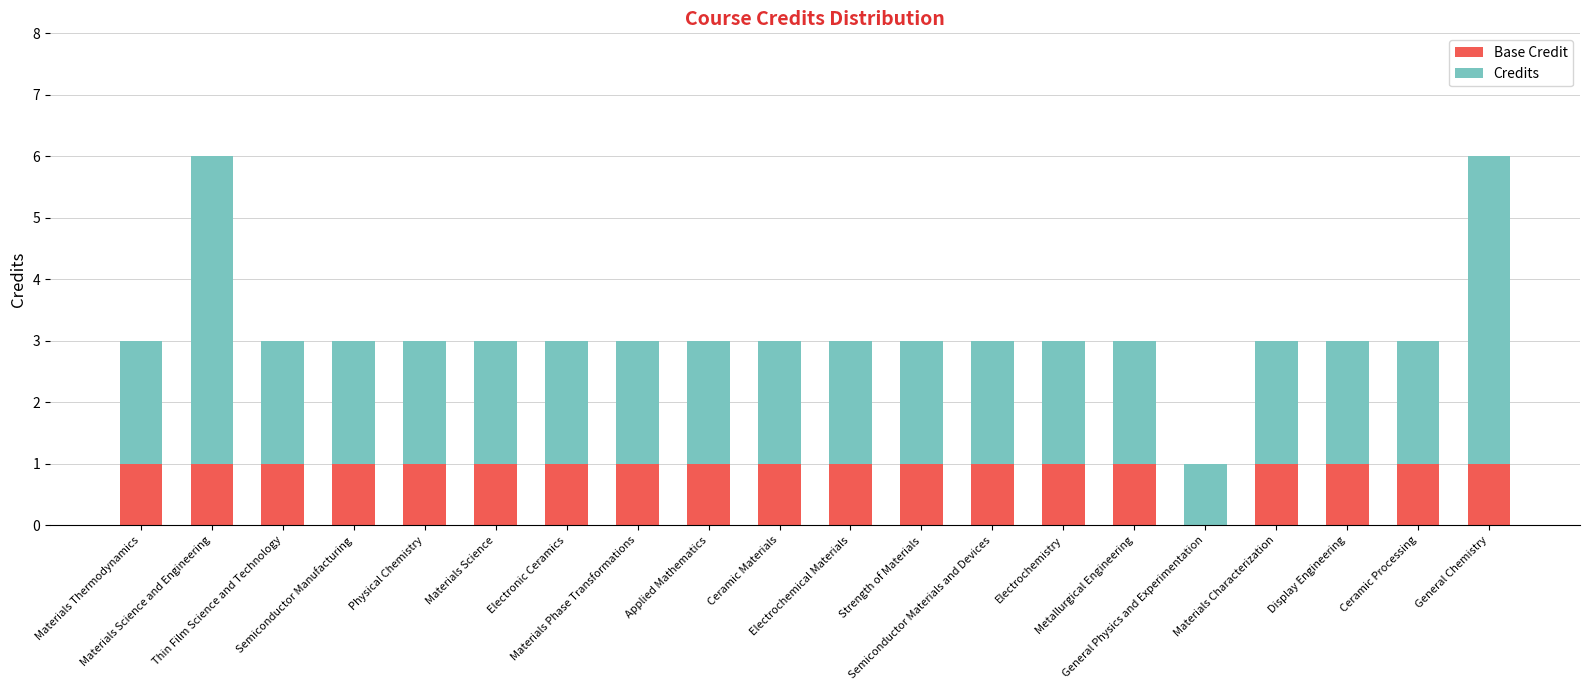

What is the difference between the maximum and minimum values in the Base Credit series?

1